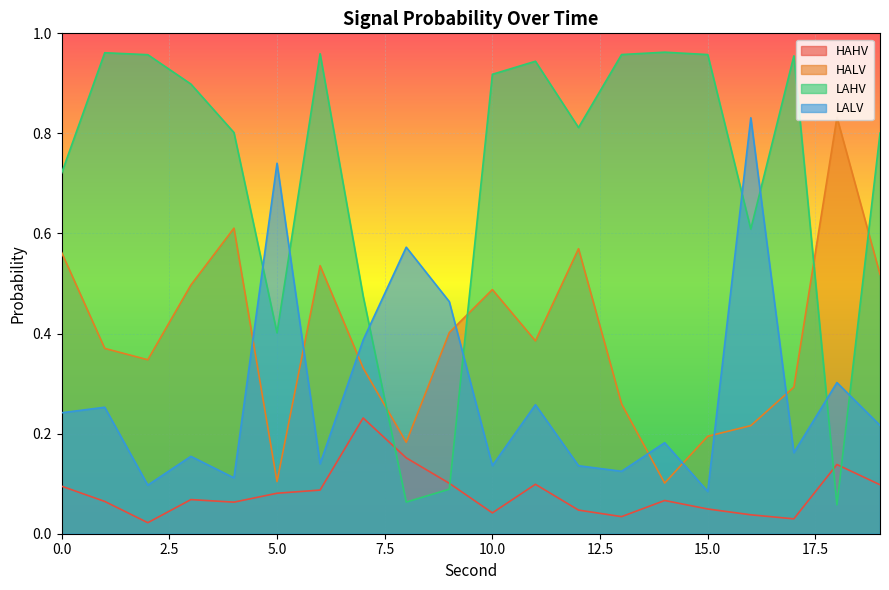

True or false: HAHV has more than 2 points higher than both neighbors.

True